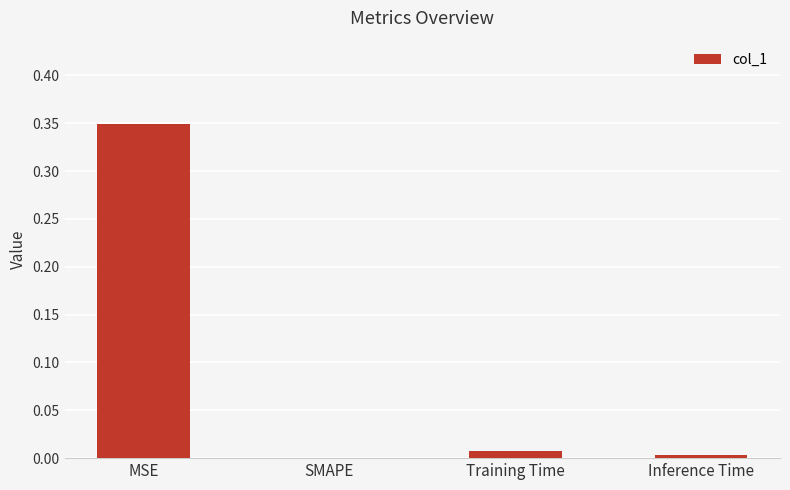

Which category has the highest value across all series?

MSE